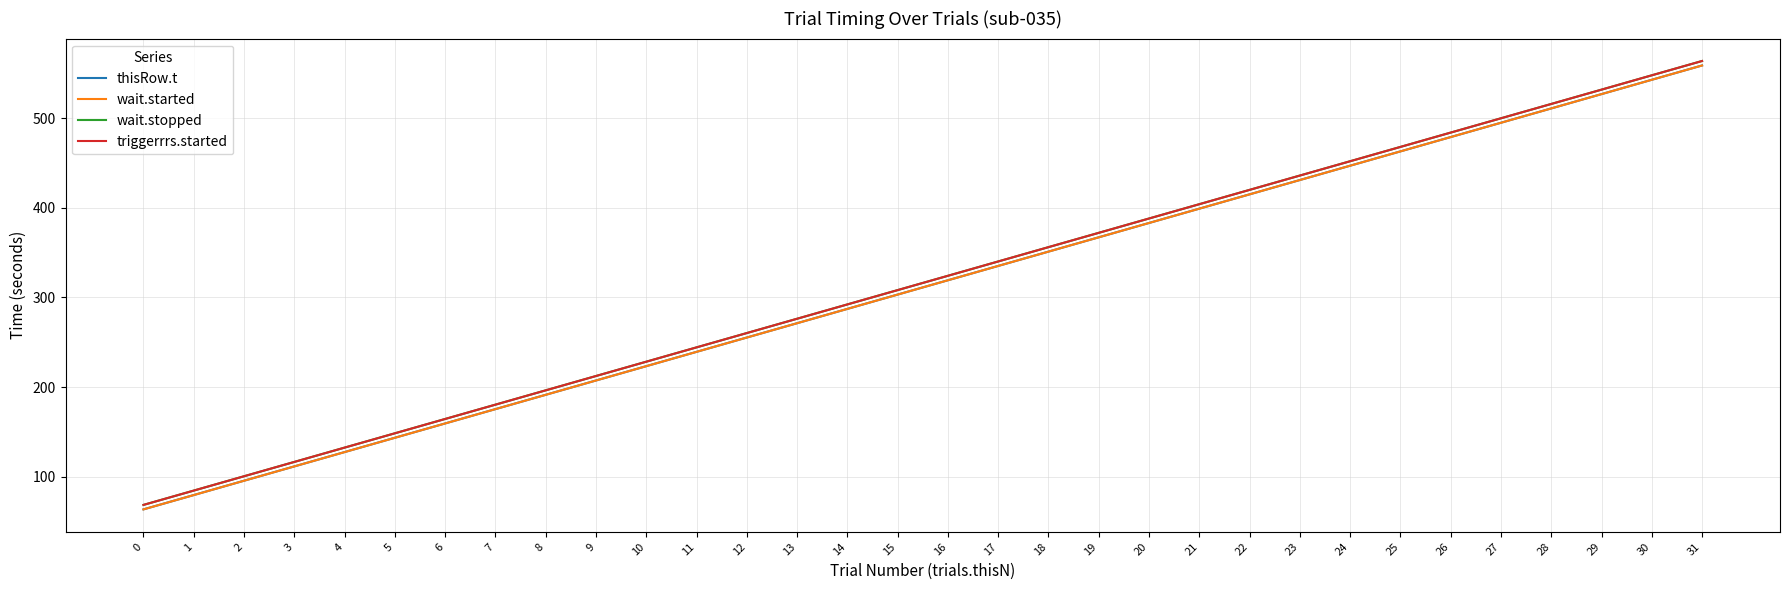

What is the difference between the second highest and second lowest values in the wait.stopped series?

463.6